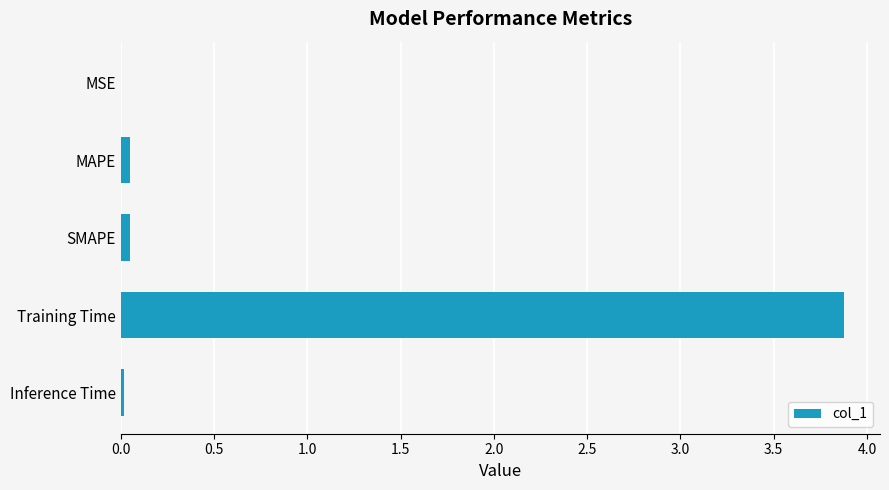

Between Inference Time and Training Time, which is larger?

Training Time